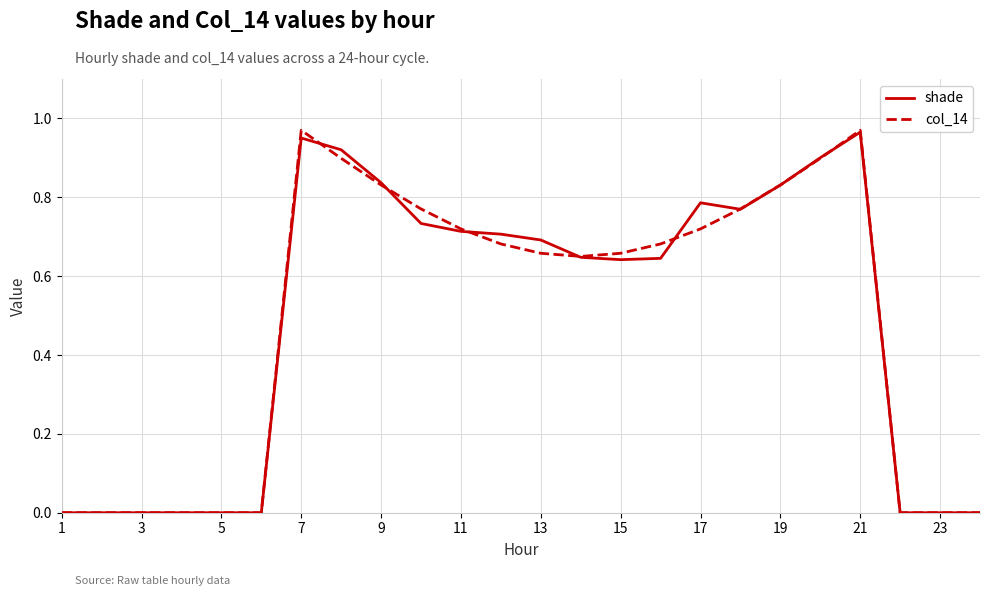

Which series has the widest spread of values?

col_14